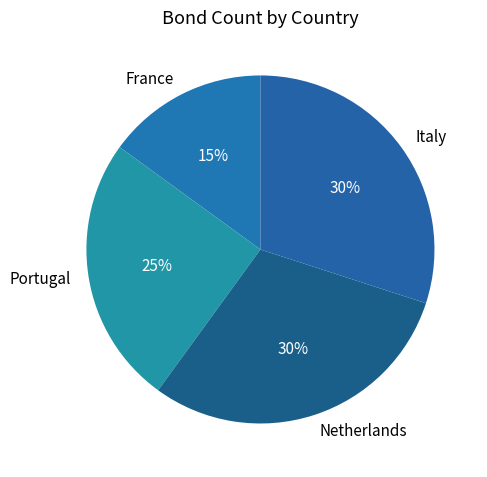

Is there any slice that represents more than half of the pie?

No